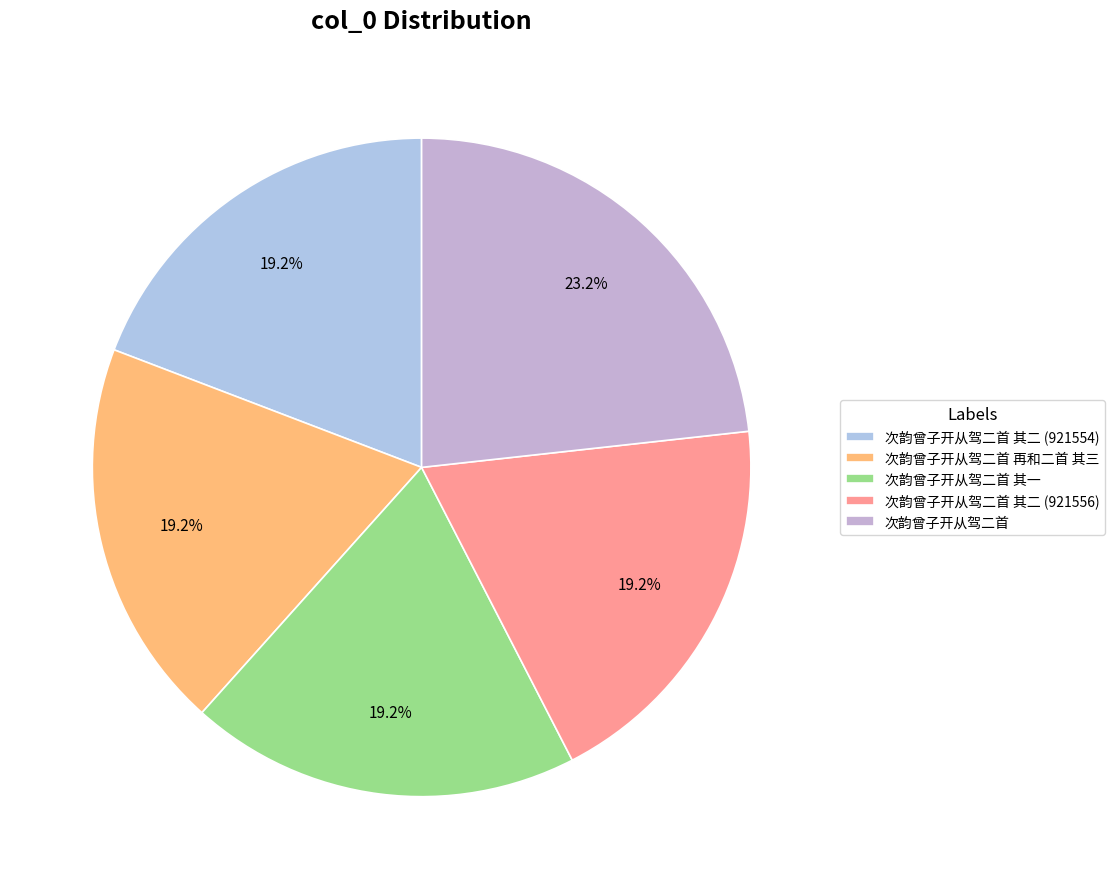

To the nearest percent, what is the difference between the largest and smallest slice percentages?

4%